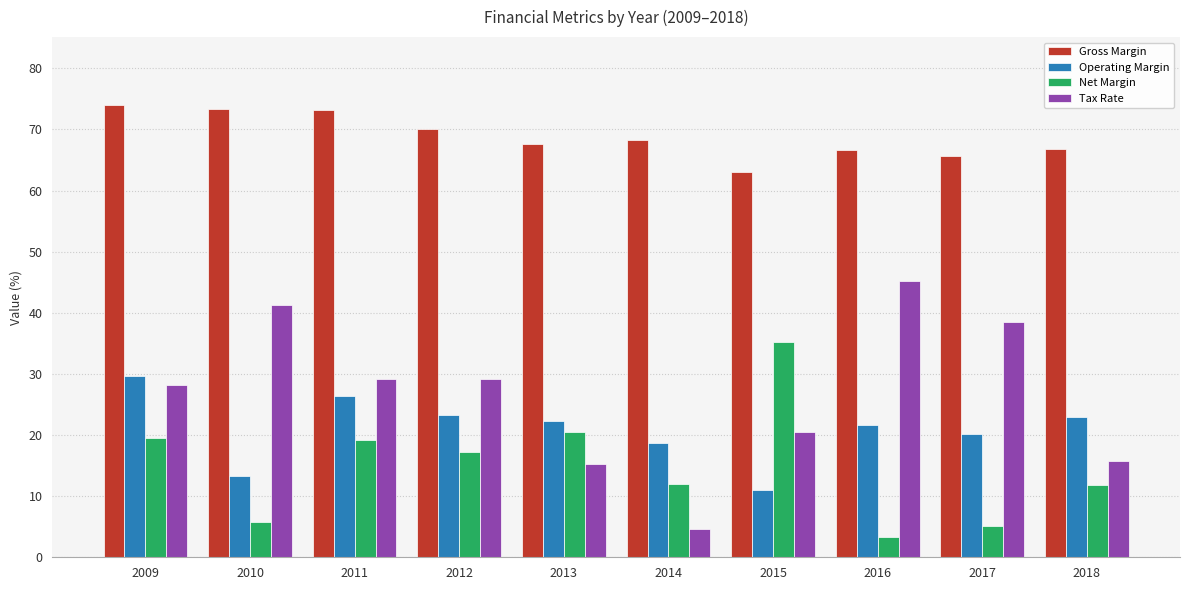

What is the difference between the highest and lowest values at 2016?

63.4